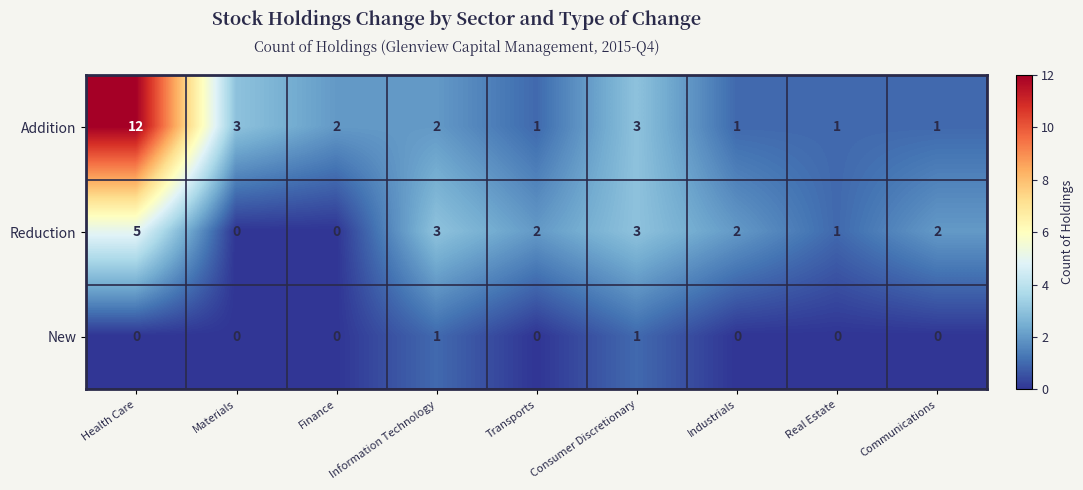

What is the total value across all series at Communications?

3